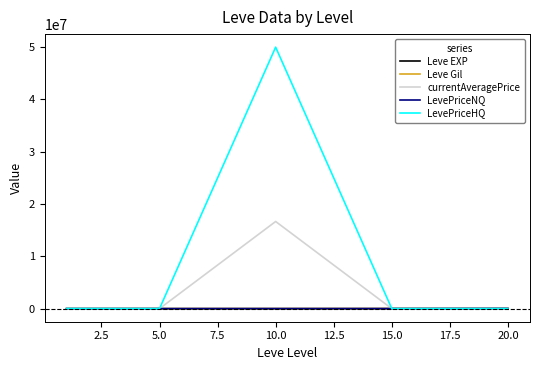

What is the highest value of the currentAveragePrice series?

16668850.9